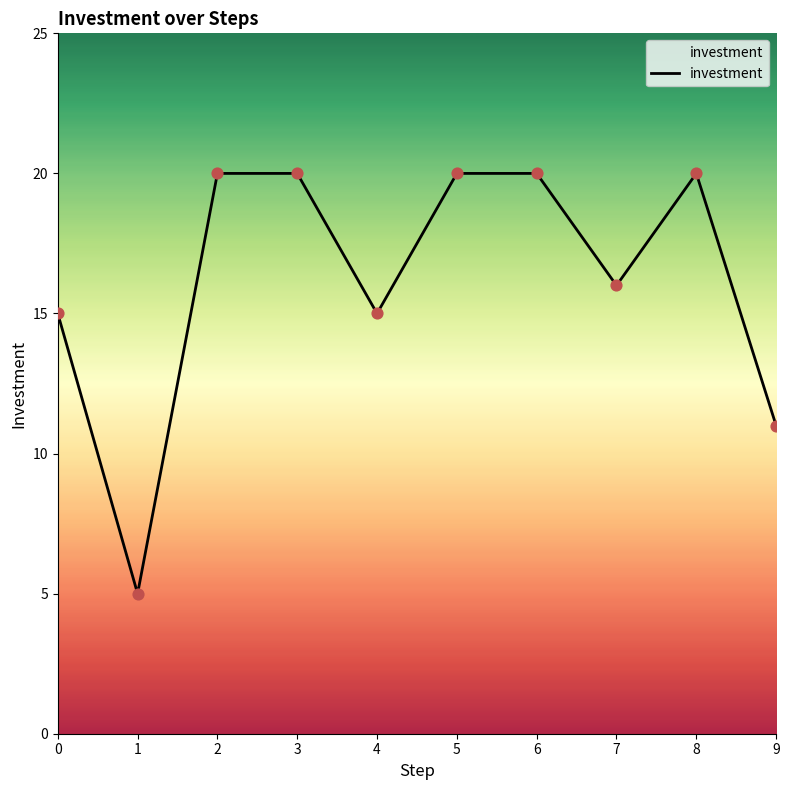

What is the ratio of the value at 6 to the value at 0?

1.3